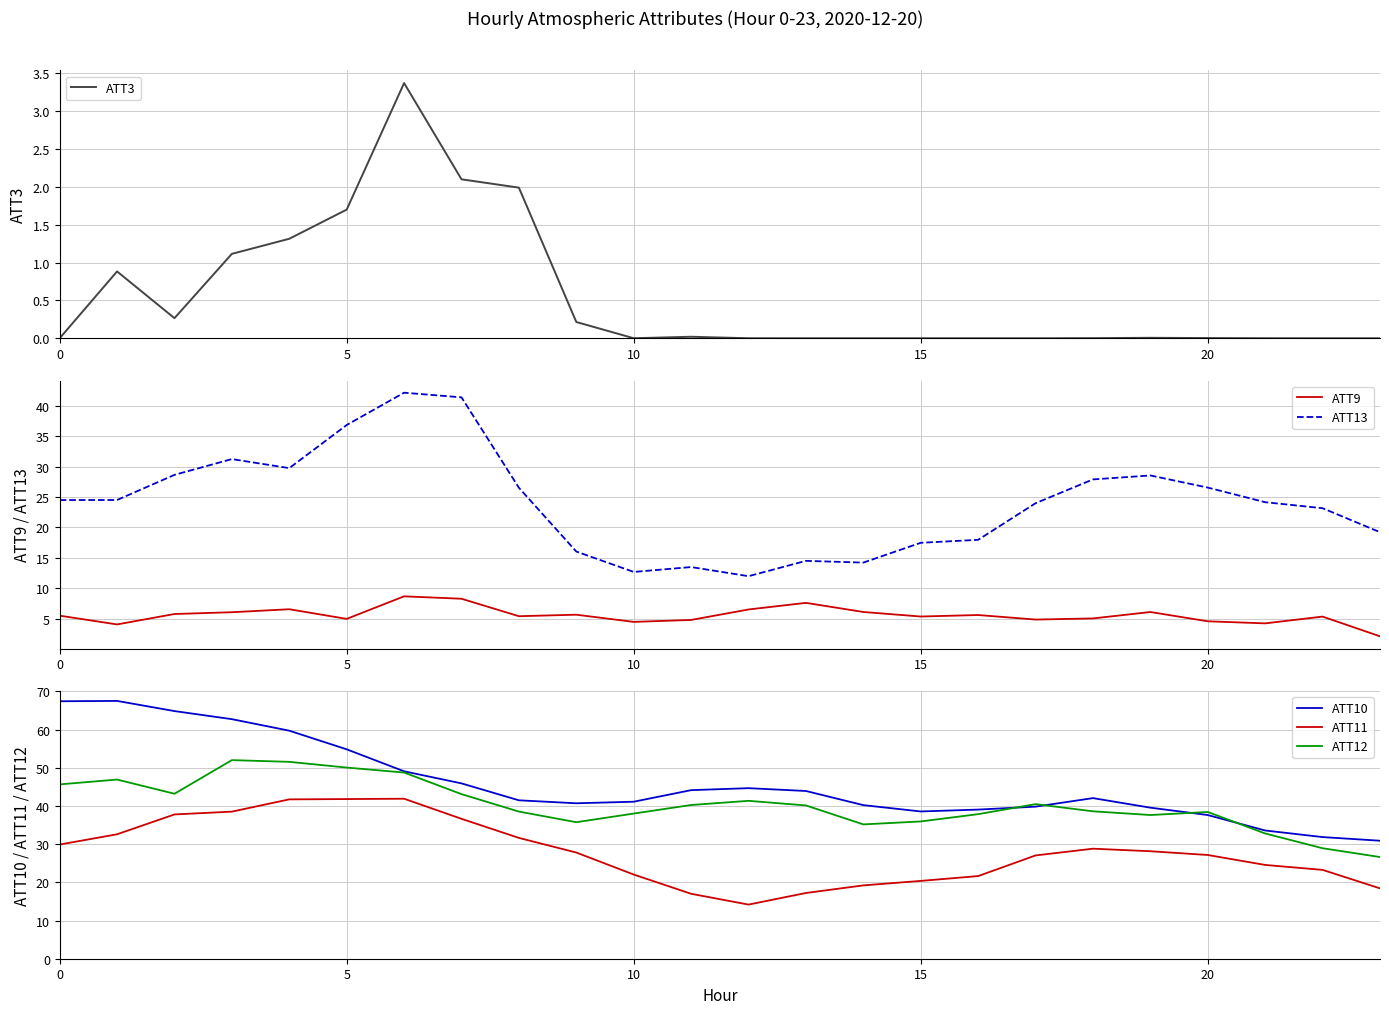

True or false: ATT9 and ATT13 cross at least once.

False